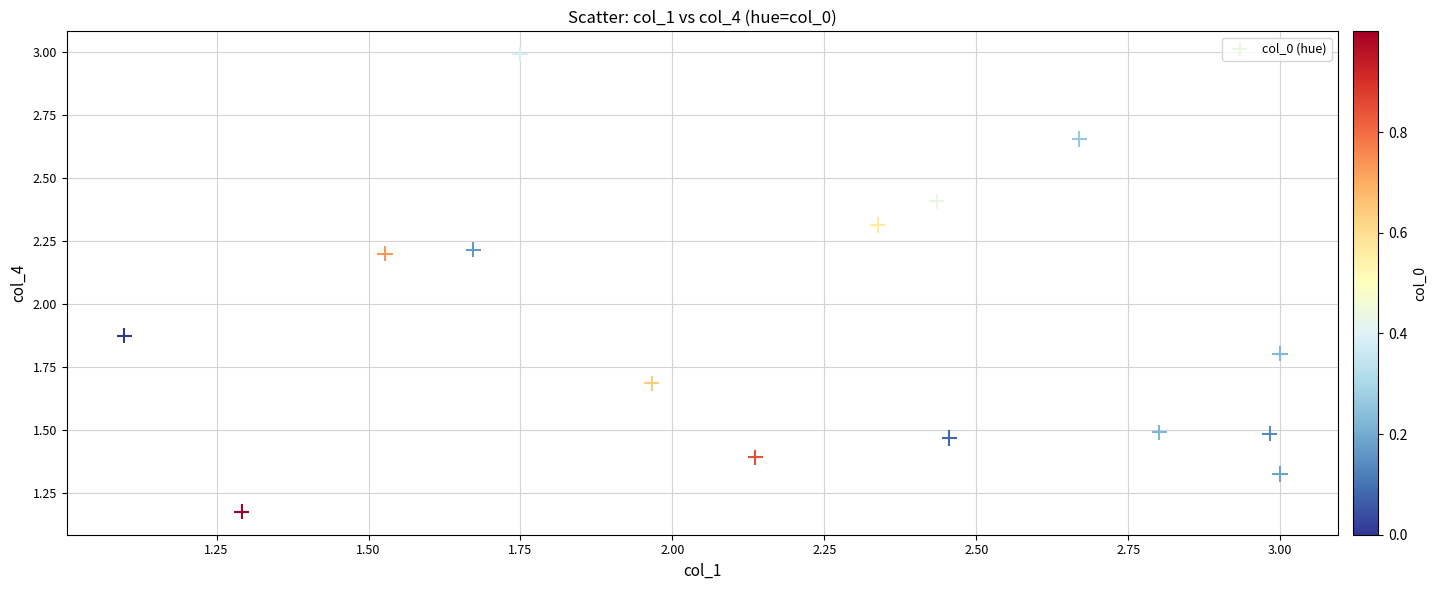

What is the range of Y values (max minus min)?

1.8